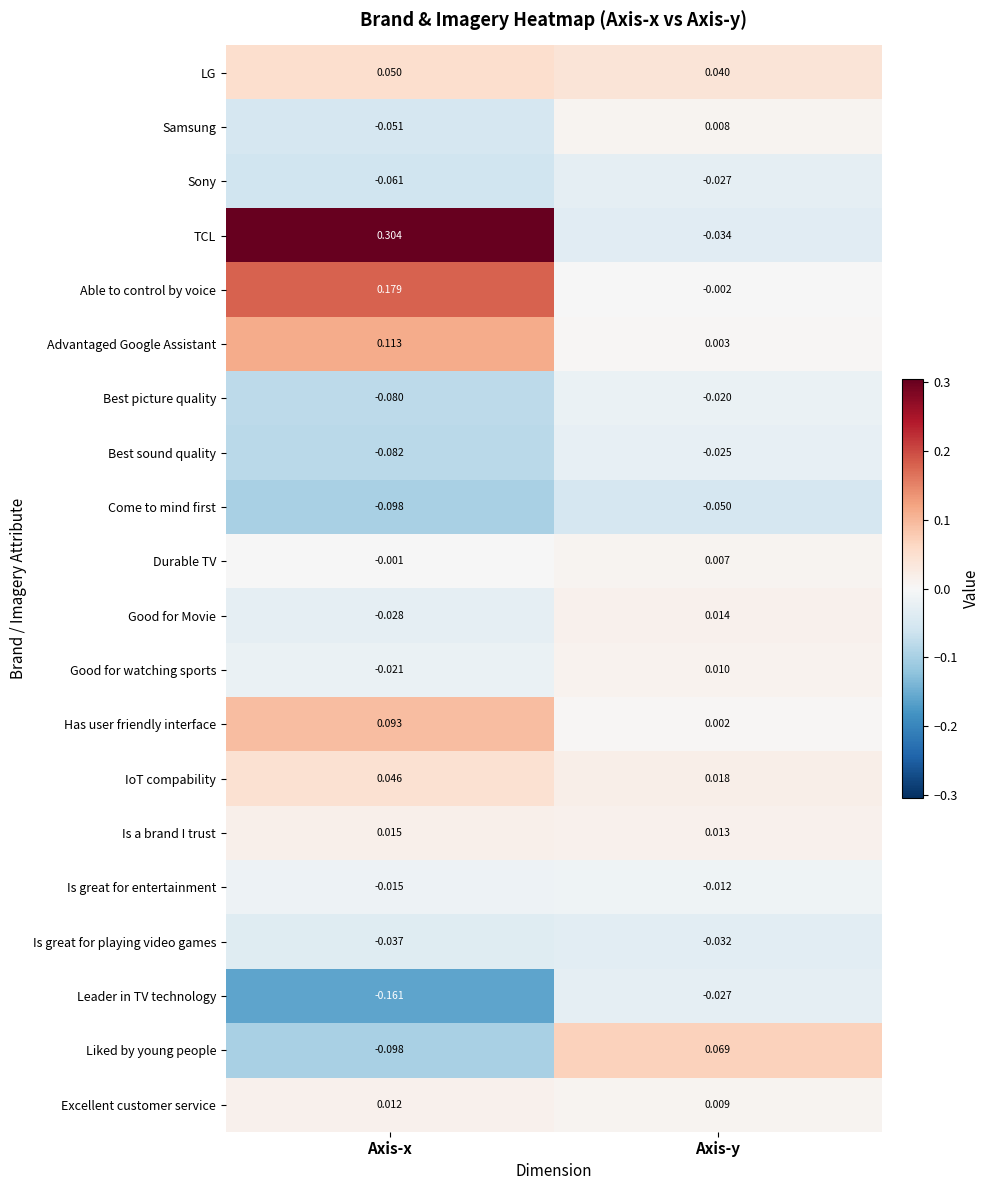

How many data points does each series have?

2